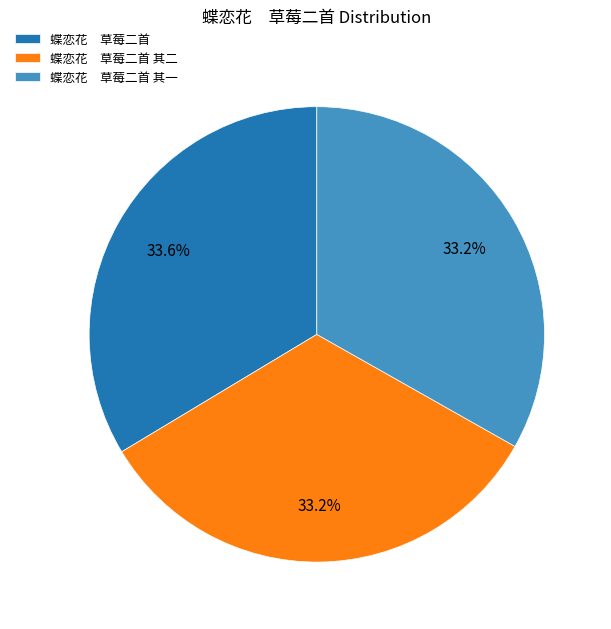

Does any single category account for the majority?

No